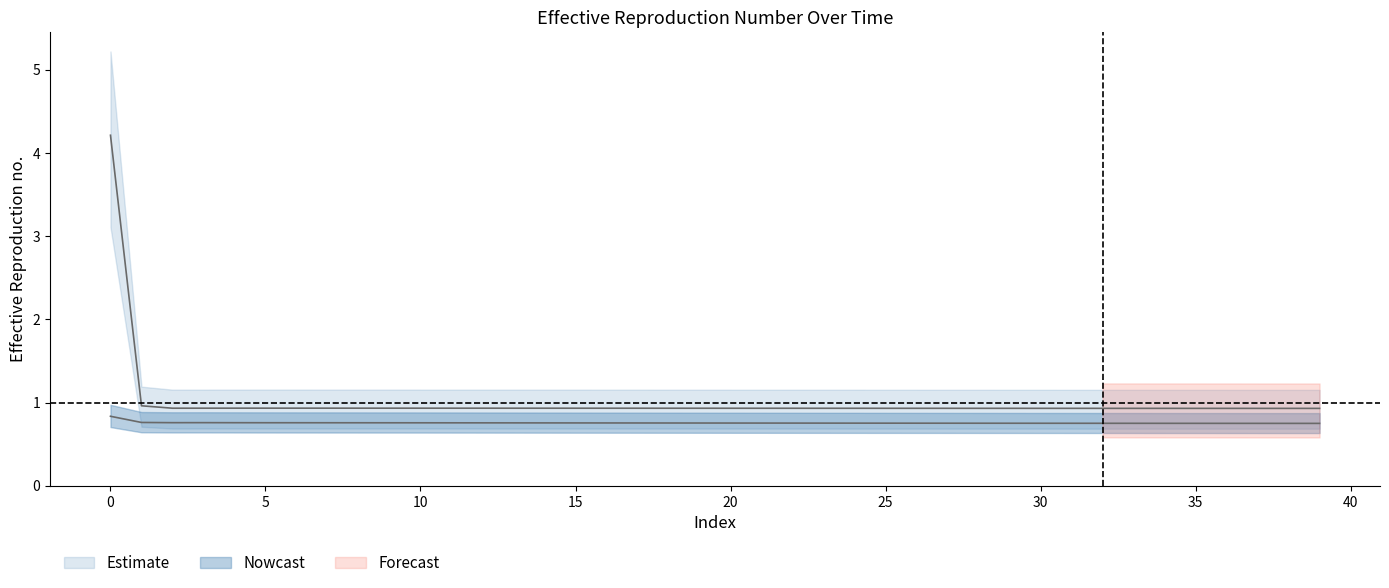

What is the difference between the highest and lowest values at 31?

0.2